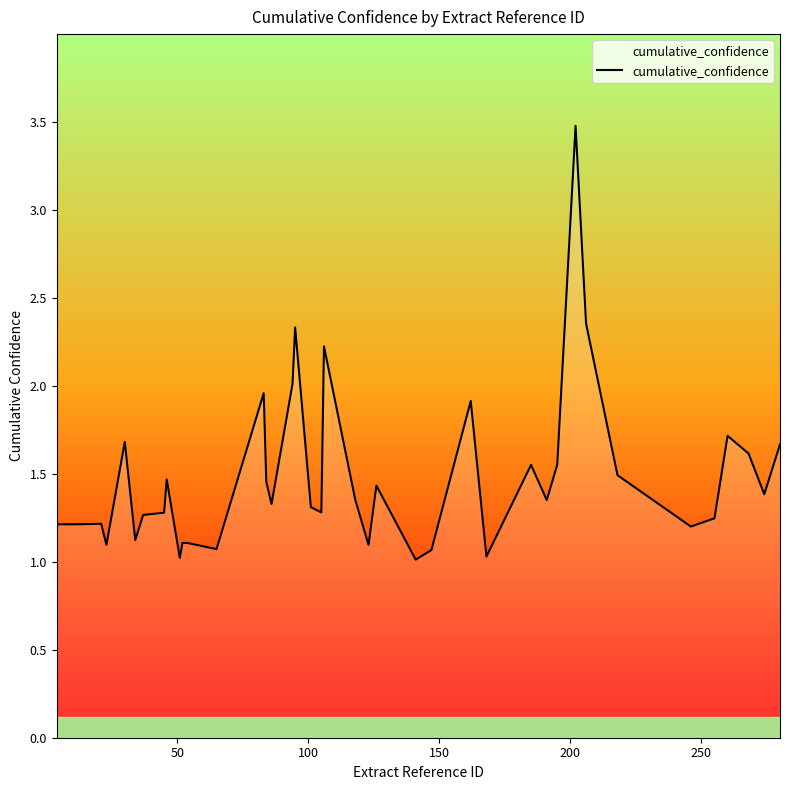

What is the maximum value shown in the chart?

3.5